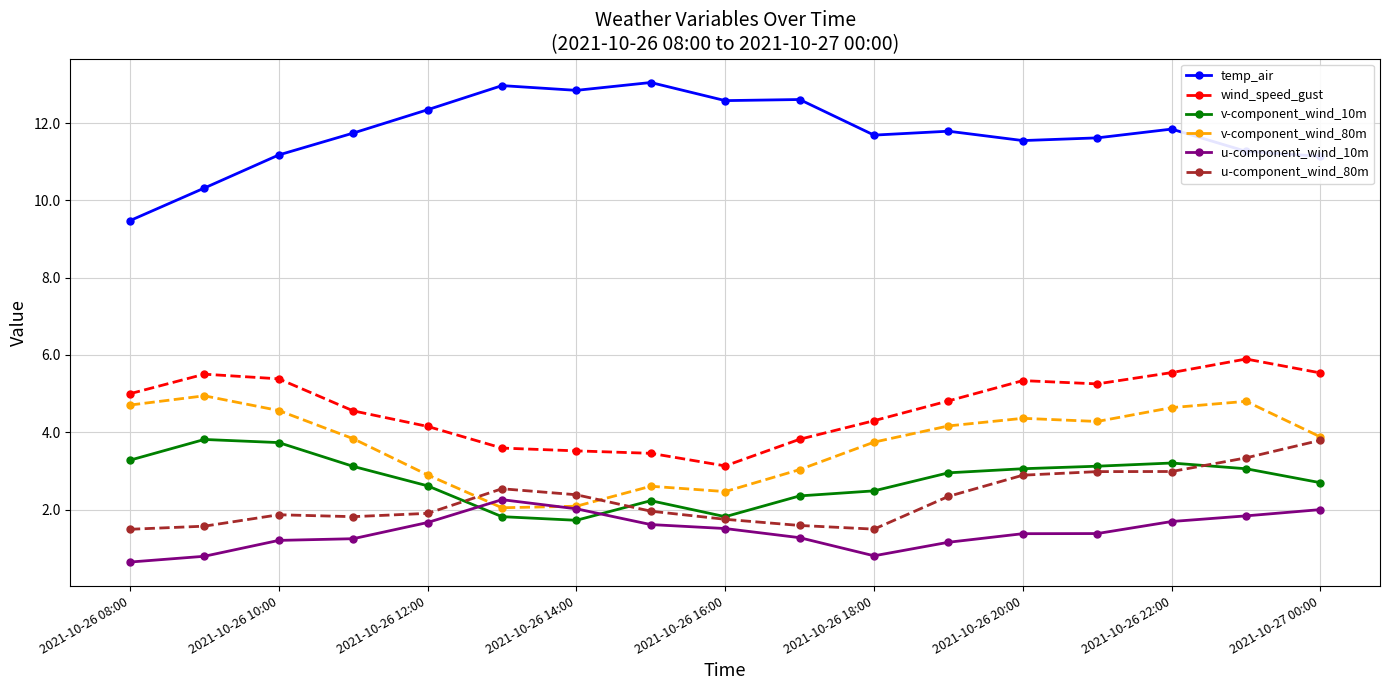

True or false: u-component_wind_80m and temp_air cross at least once.

False